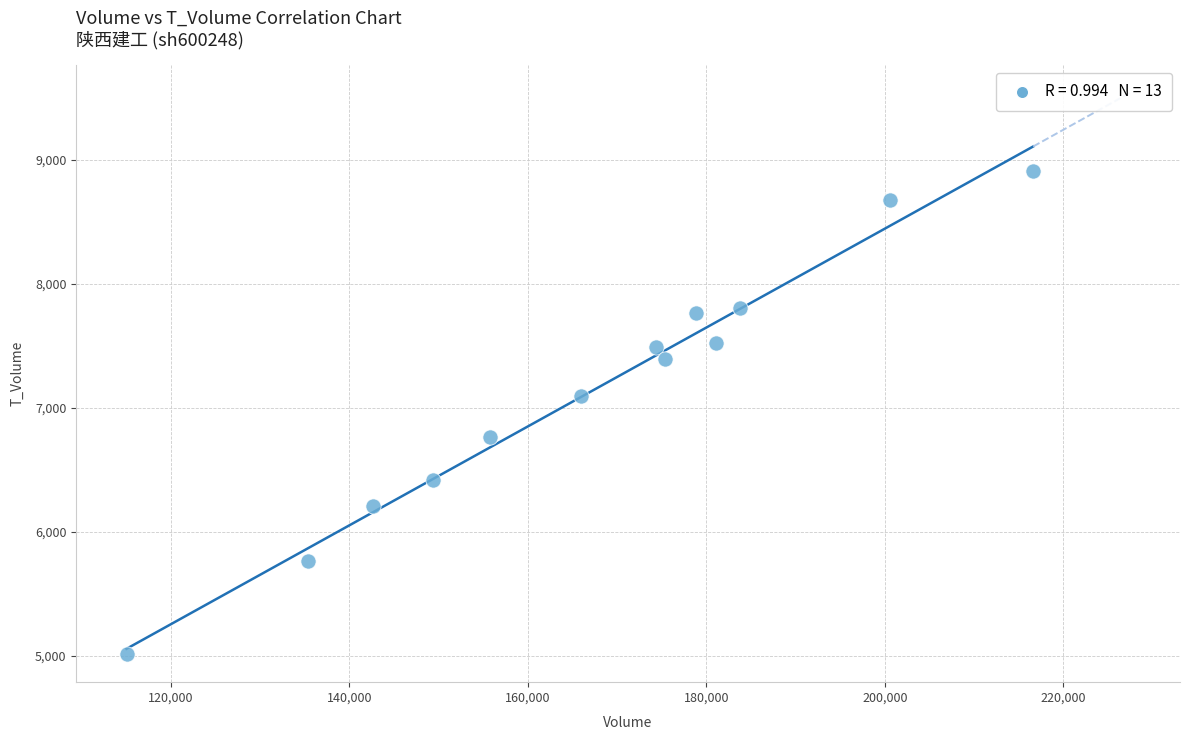

What Y value in the scatter plot is closest to 6961?

7097